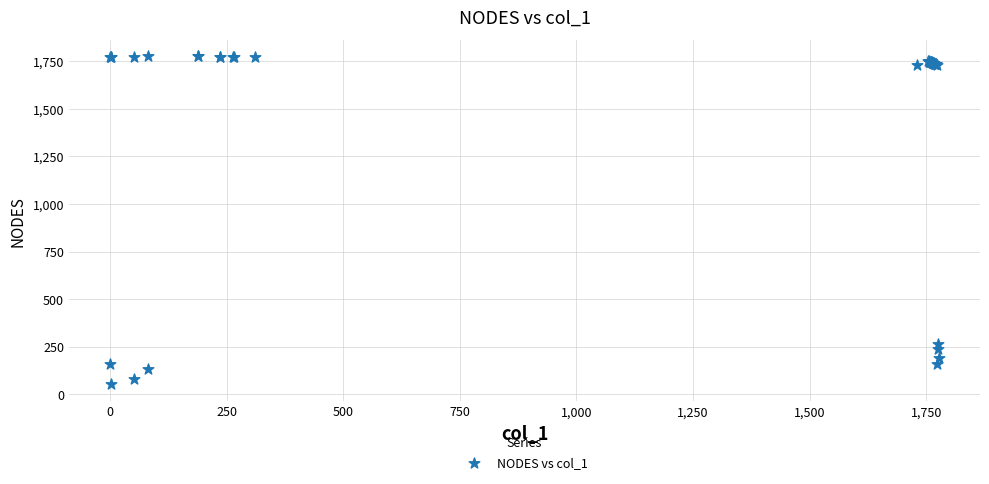

What Y value in the scatter plot is closest to 913?

264